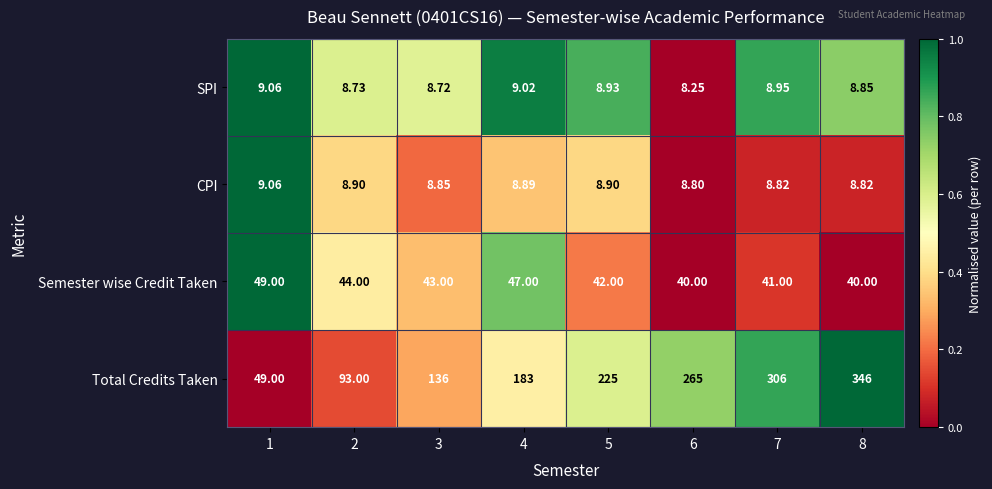

Which series has the widest spread of values?

Total Credits Taken